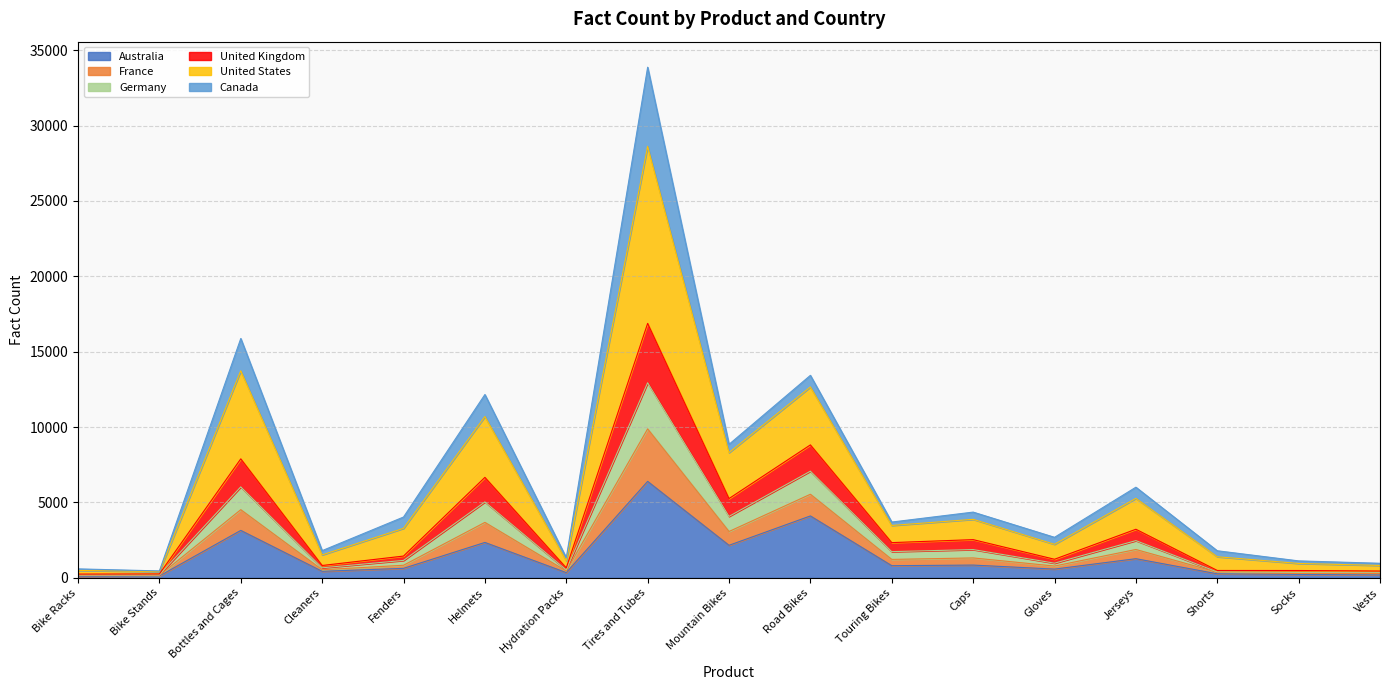

How many lines are shown in the chart?

6